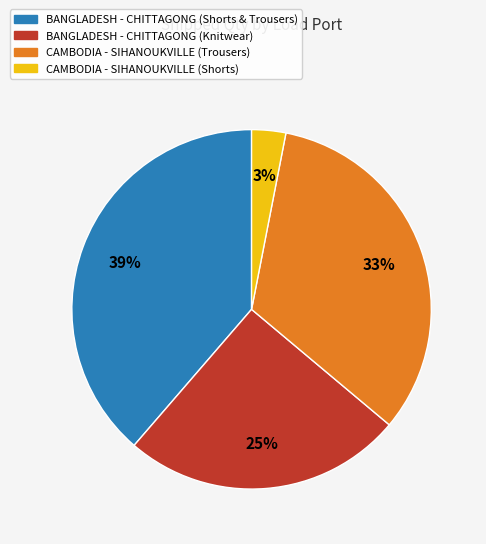

Which has a higher value, BANGLADESH - CHITTAGONG (Shorts & Trousers) or BANGLADESH - CHITTAGONG (Knitwear)?

BANGLADESH - CHITTAGONG (Shorts & Trousers)